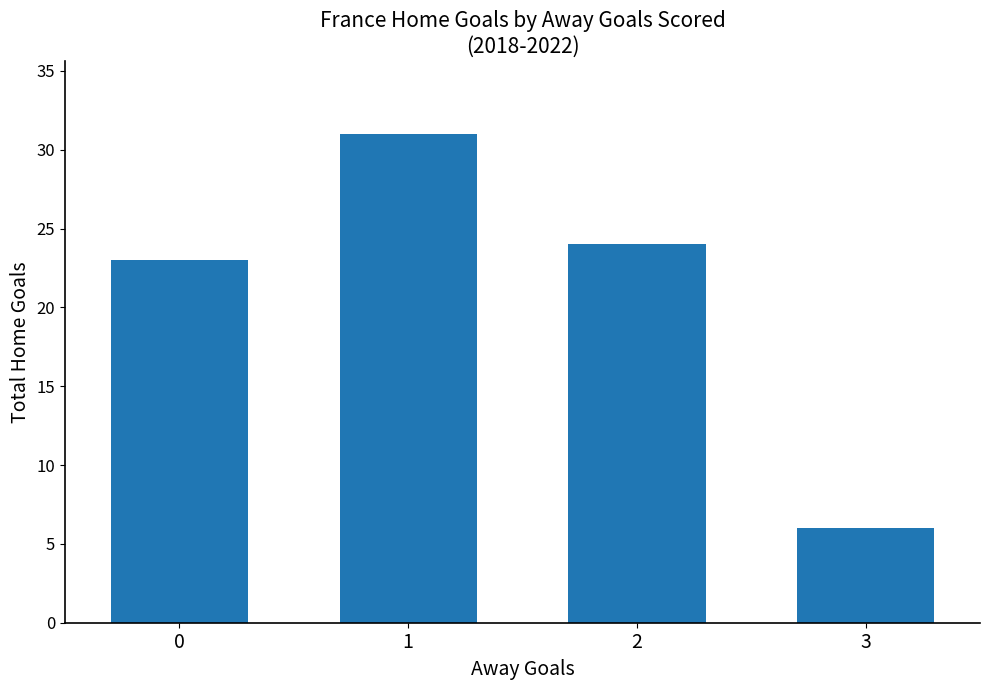

What is the change in value from 0 to 1?

+8